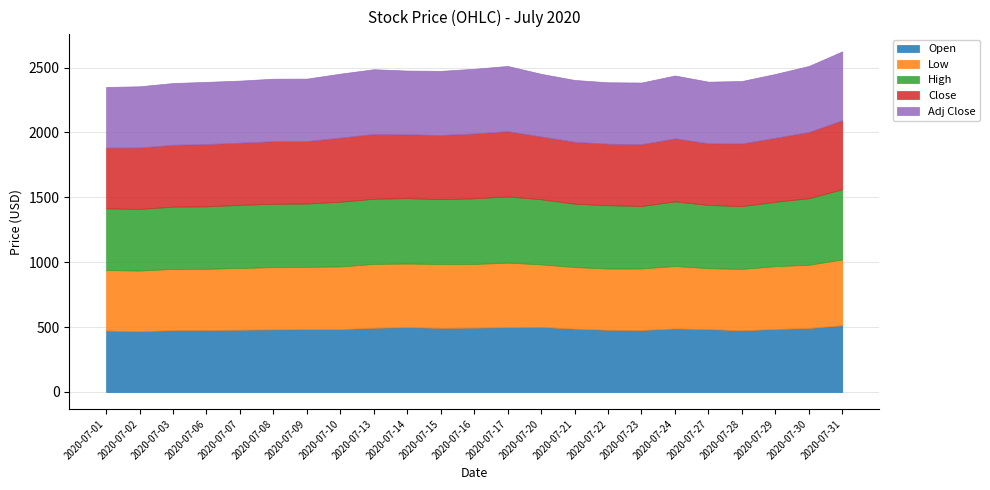

Which label corresponds to the largest value in the chart?

2020-07-31